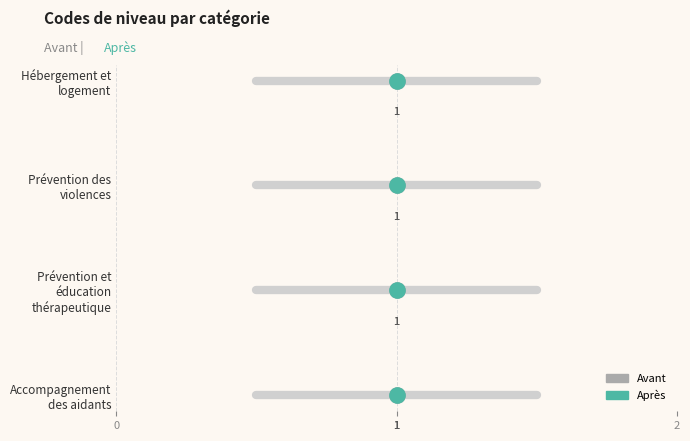

Which series reaches the maximum Y coordinate?

Avant